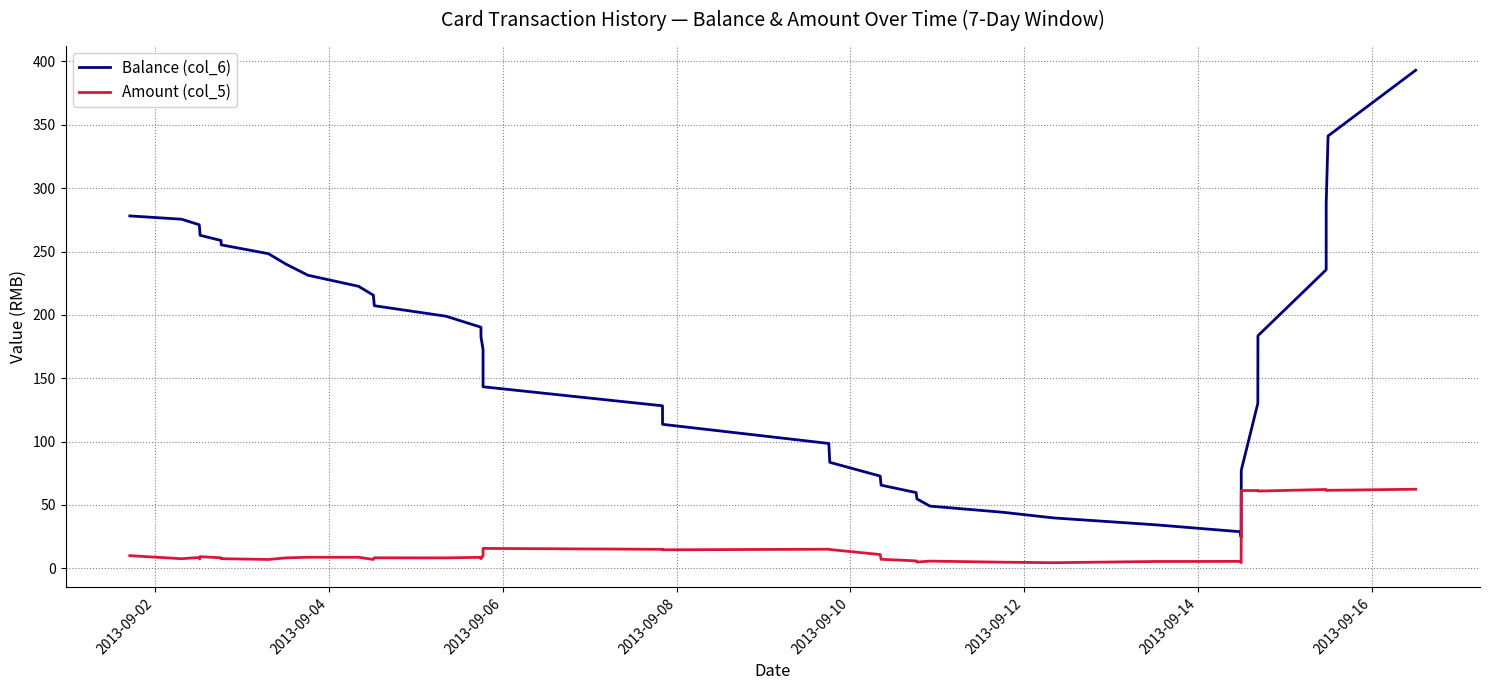

Rank the series by their average value, from highest to lowest.

Balance (col_6), Amount (col_5)